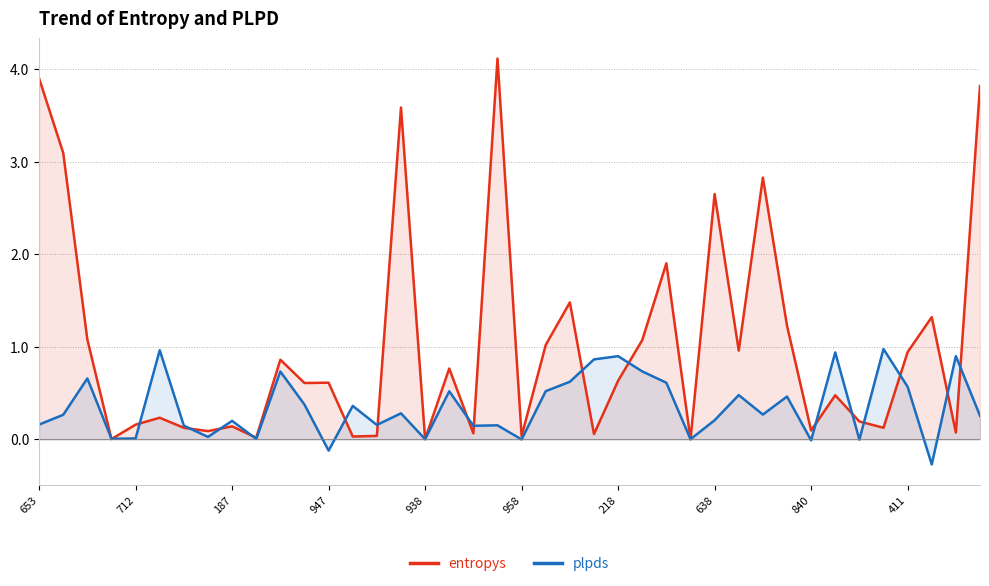

List the series in order of their overall mean, highest first.

entropys, plpds